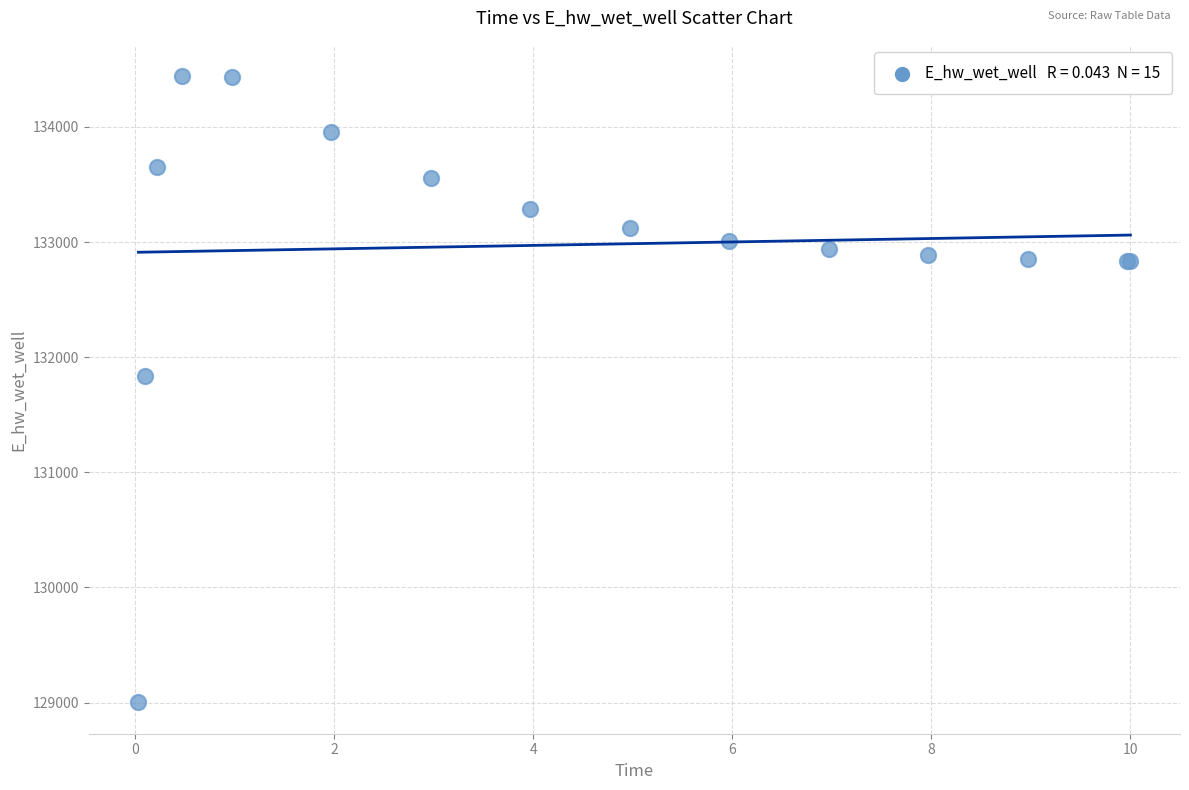

What Y value in the scatter plot is closest to 131721?

131839.1